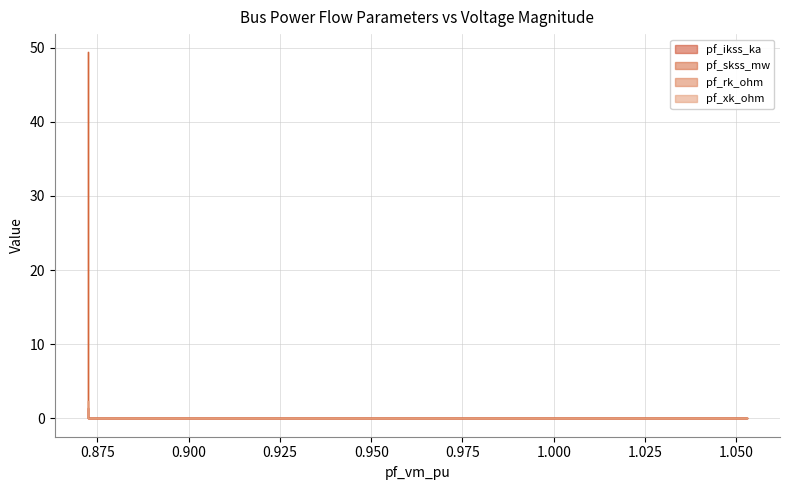

True or false: pf_ikss_ka has more than 1 points higher than both neighbors.

False